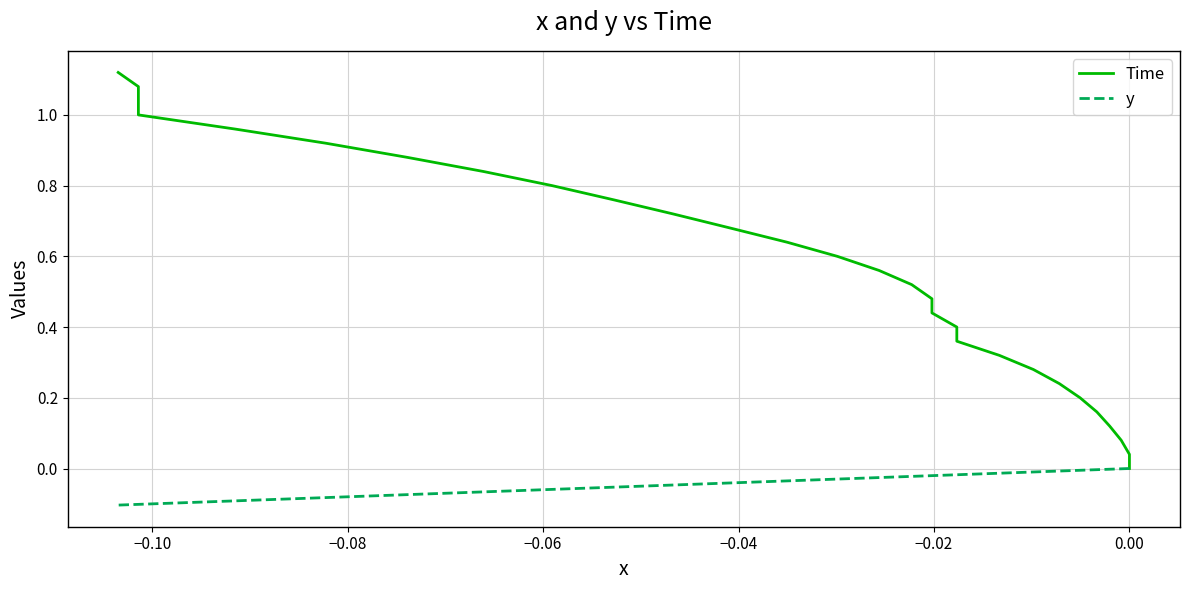

What is the difference between the maximum and minimum values in the Time series?

1.1